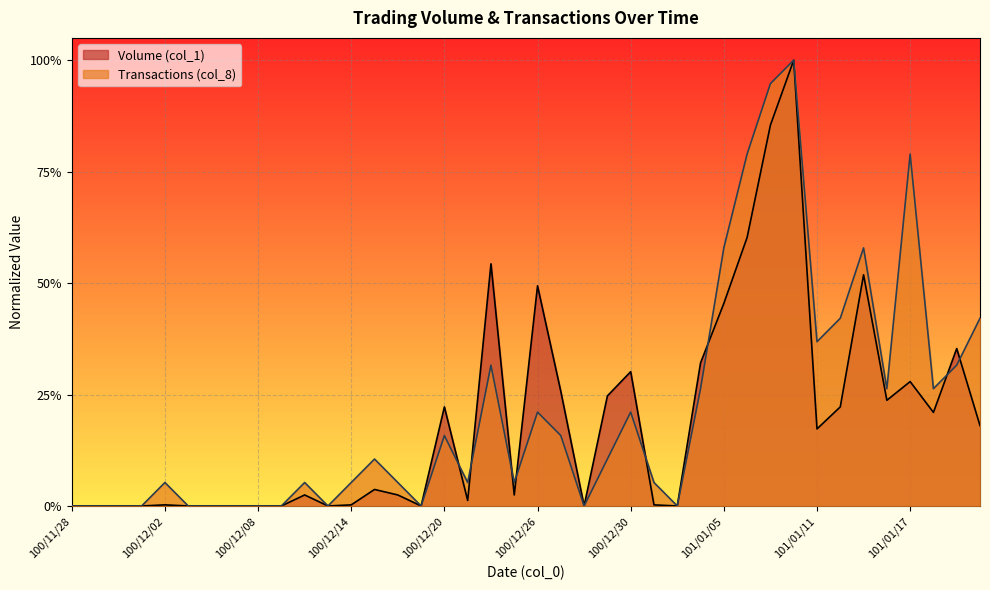

The value of Volume (col_1) at 101/01/05 is 0.2. True or false?

False